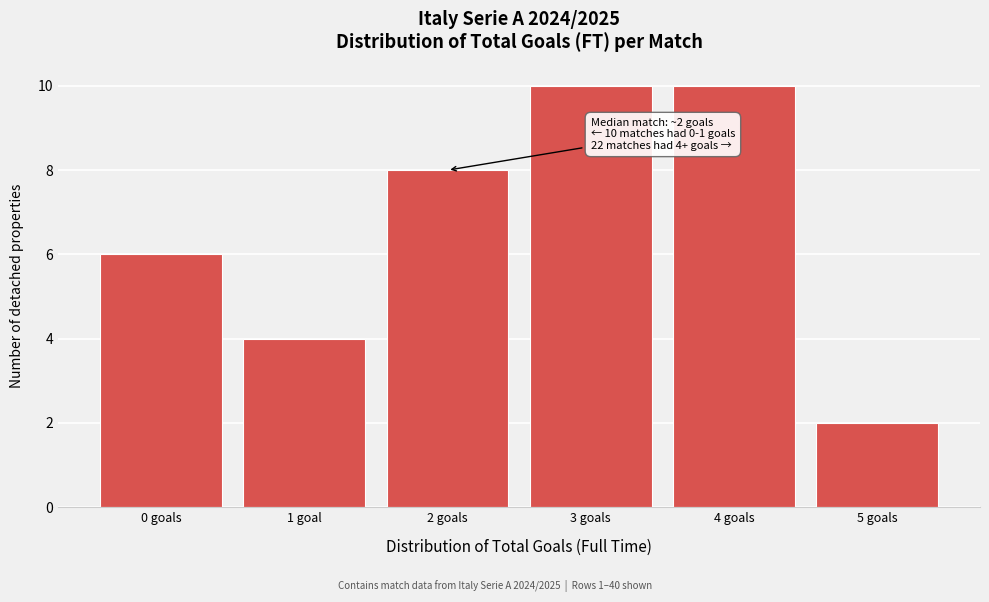

Reading right to left, extract all data points from this chart.

5 goals=2	4 goals=10	3 goals=10	2 goals=8	1 goal=4	0 goals=6